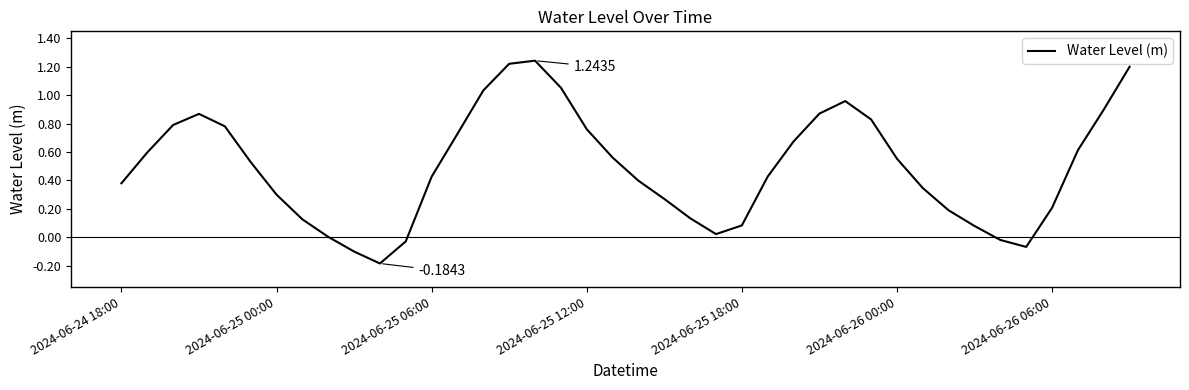

What is the difference between the maximum and minimum values?

1.4